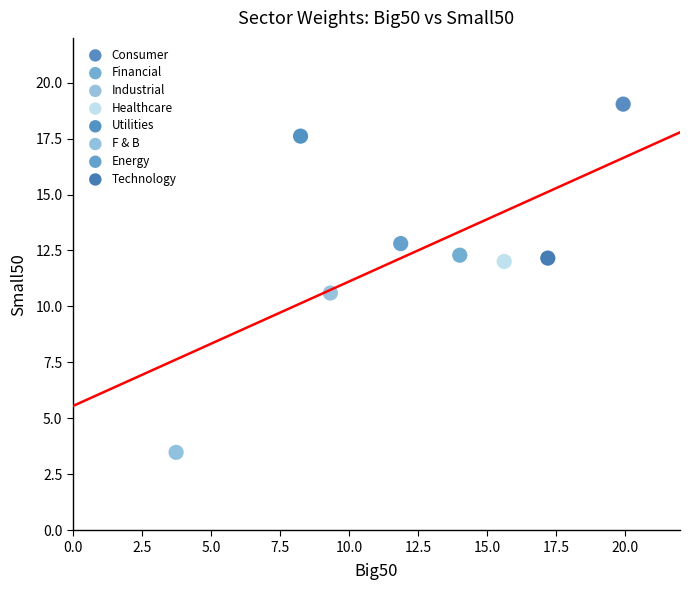

Which series contains the highest Y value?

Consumer